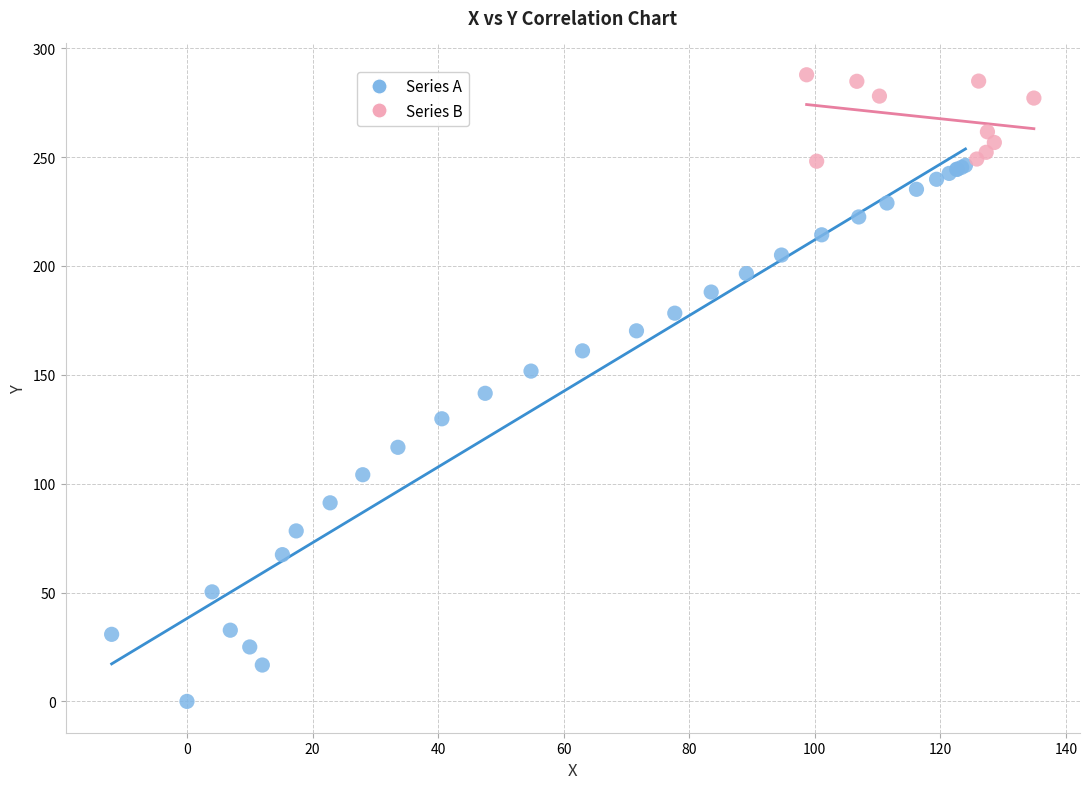

Which series has the widest spread of Y values?

Series A